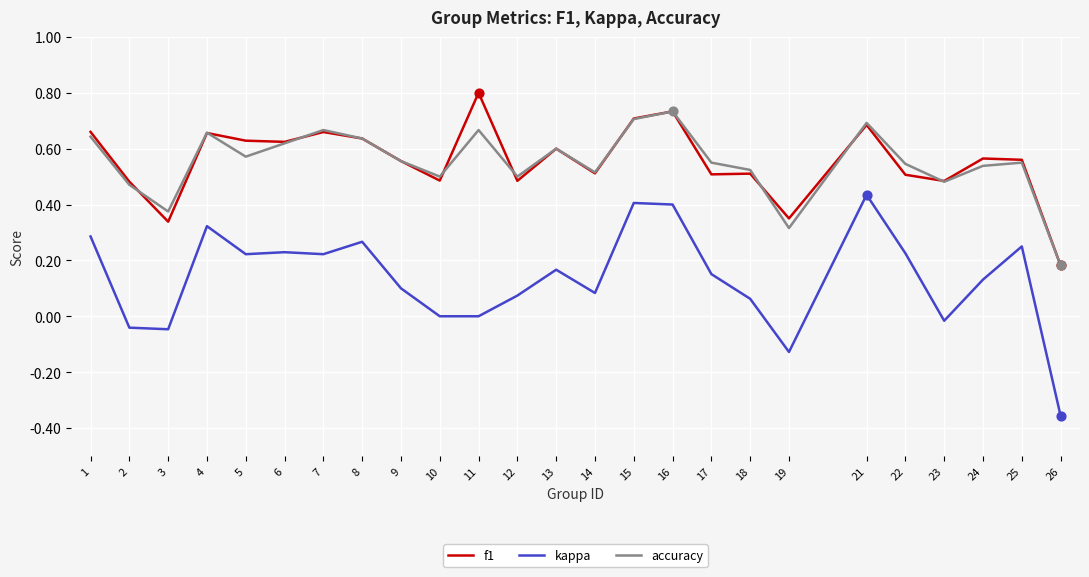

Which series changed the most between 14 and 21?

kappa